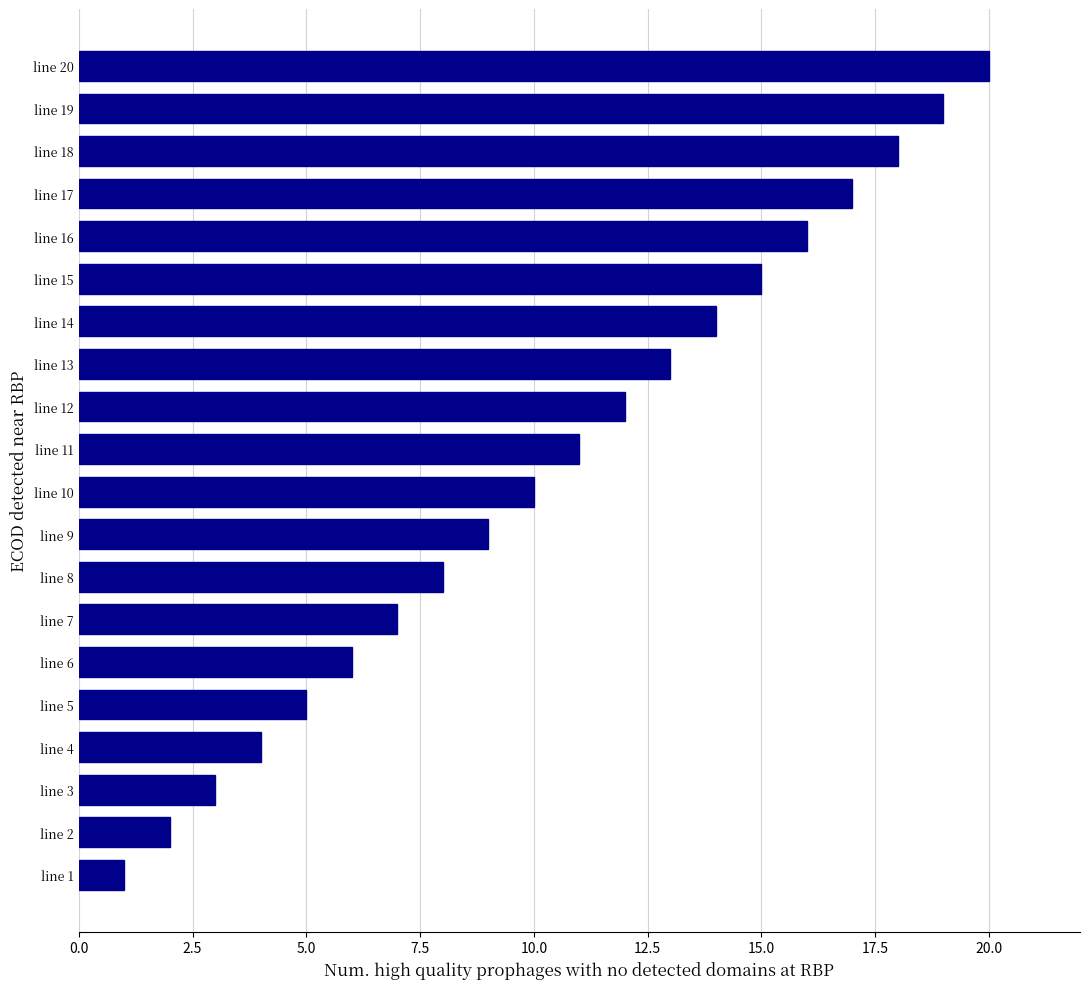

Rank the categories by value from highest to lowest.

line 20, line 19, line 18, line 17, line 16, line 15, line 14, line 13, line 12, line 11, line 10, line 9, line 8, line 7, line 6, line 5, line 4, line 3, line 2, line 1